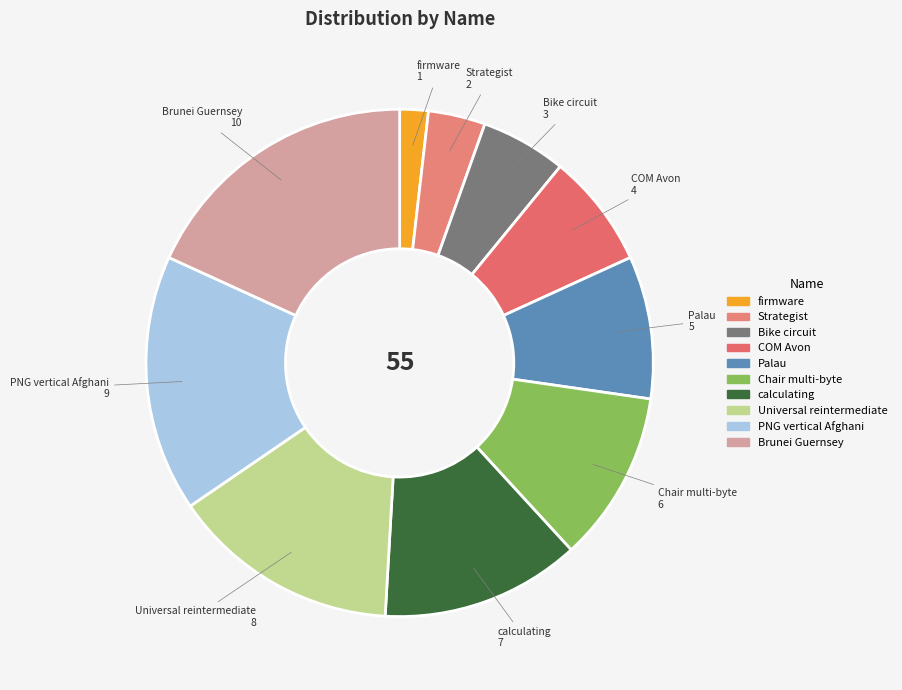

What is the smallest slice in the pie chart?

firmware